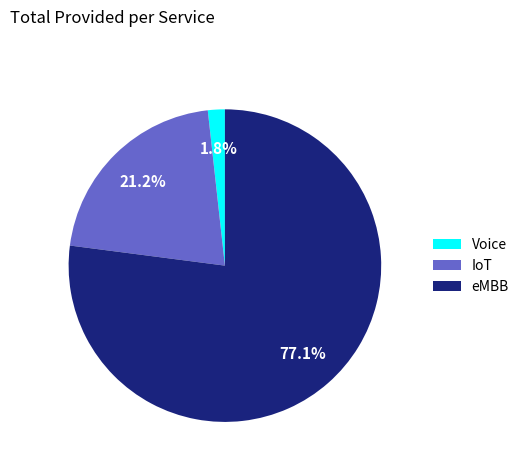

Is the sum of IoT and eMBB greater than half?

Yes